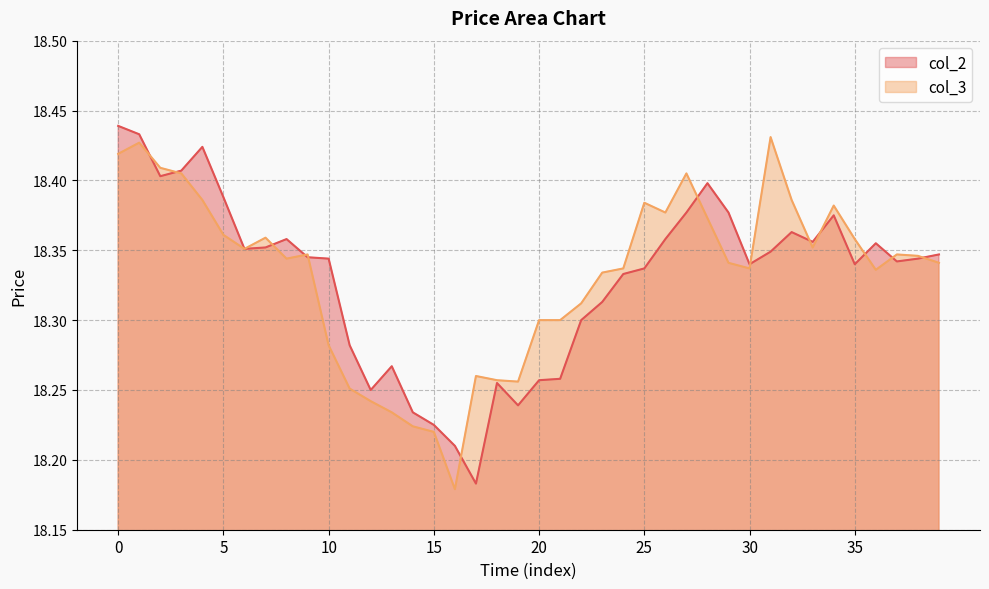

Rank the series by their maximum value, from highest to lowest.

col_2, col_3